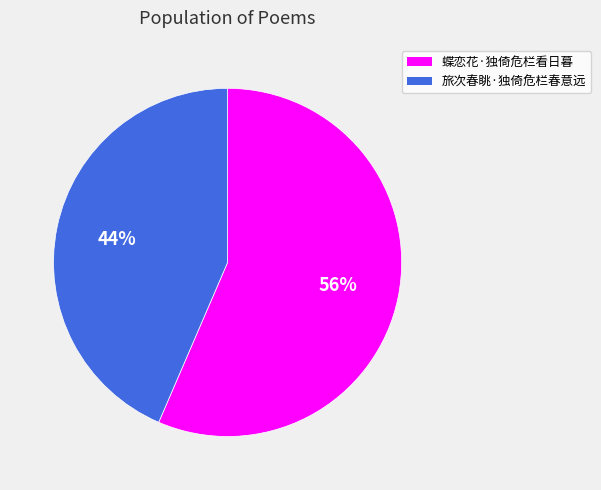

True or false: 旅次春眺·独倚危栏春意远 accounts for 44% of the total.

True